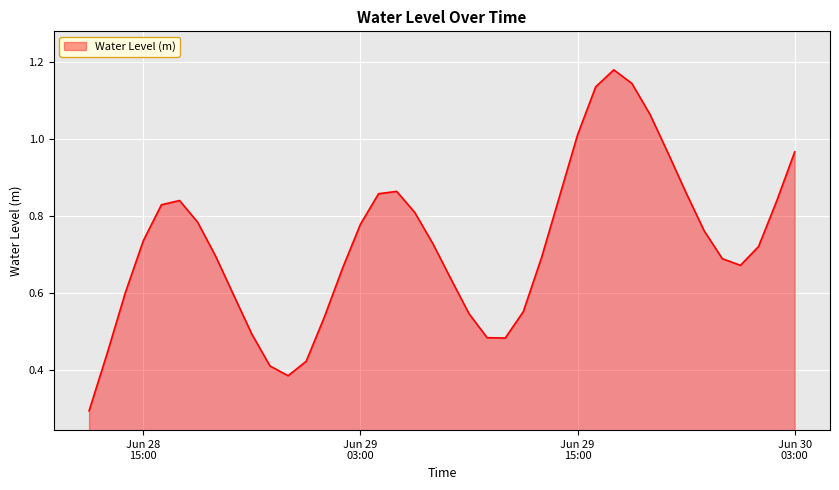

What is the minimum value shown in the chart?

0.3